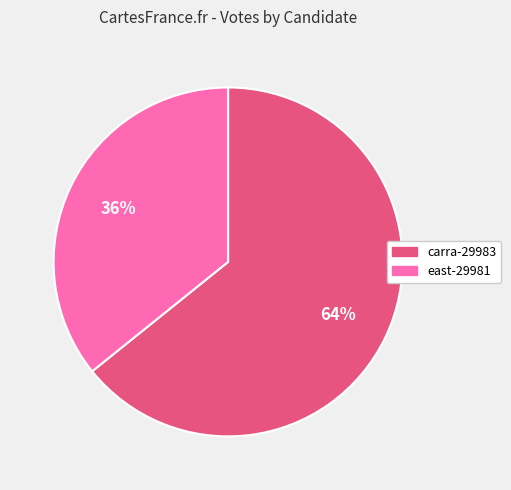

Which category accounts for the majority?

carra-29983